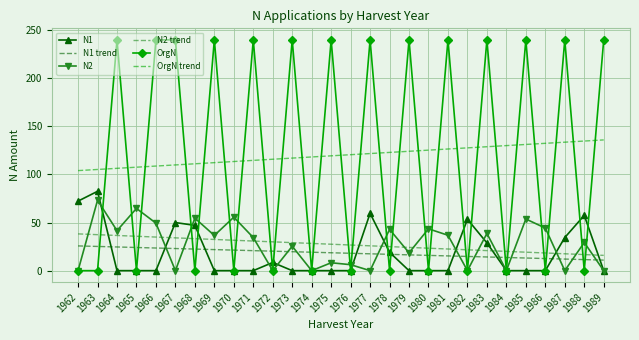

The N1 series shows -49.6 at 1970. True or false?

False